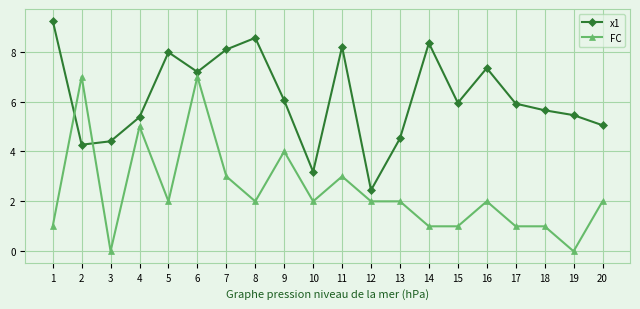

What is the difference between the highest and lowest values at 3?

4.4